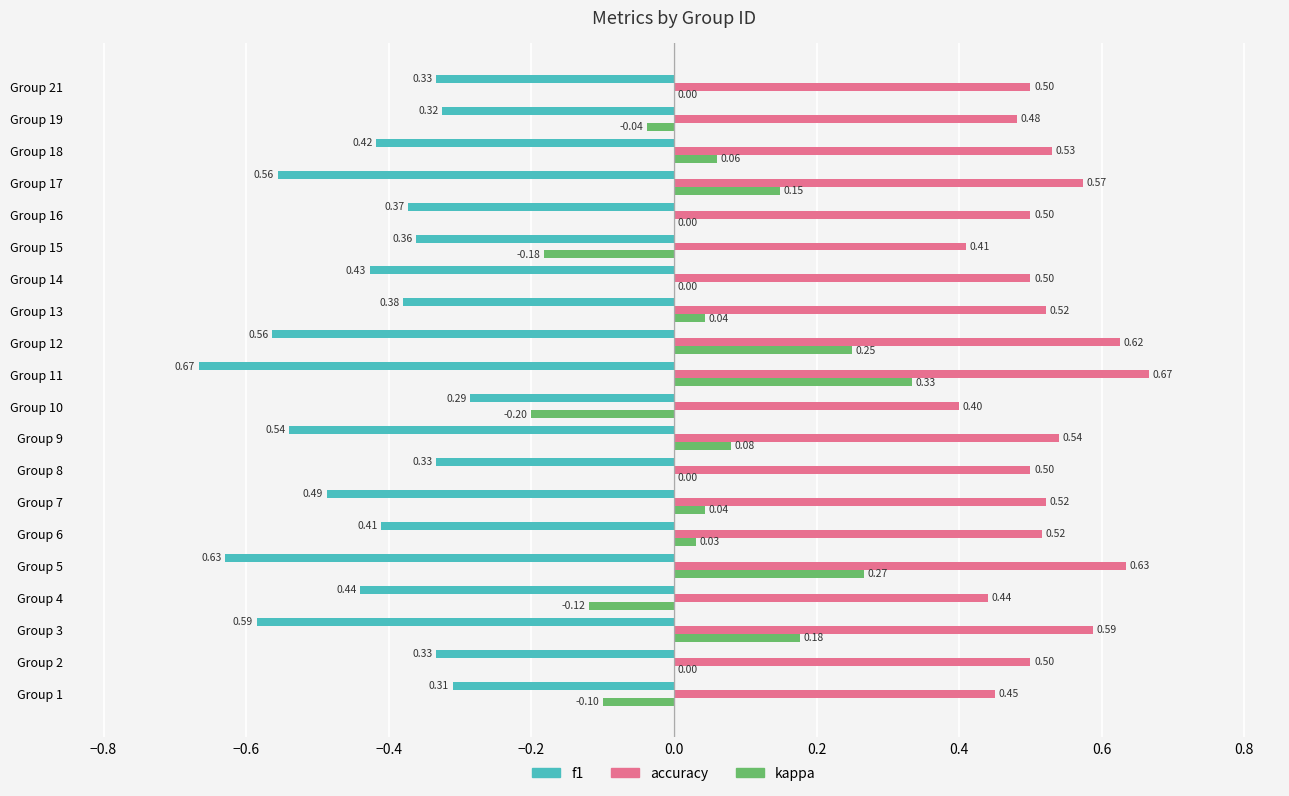

At which category is the sum across all series the highest?

Group 11